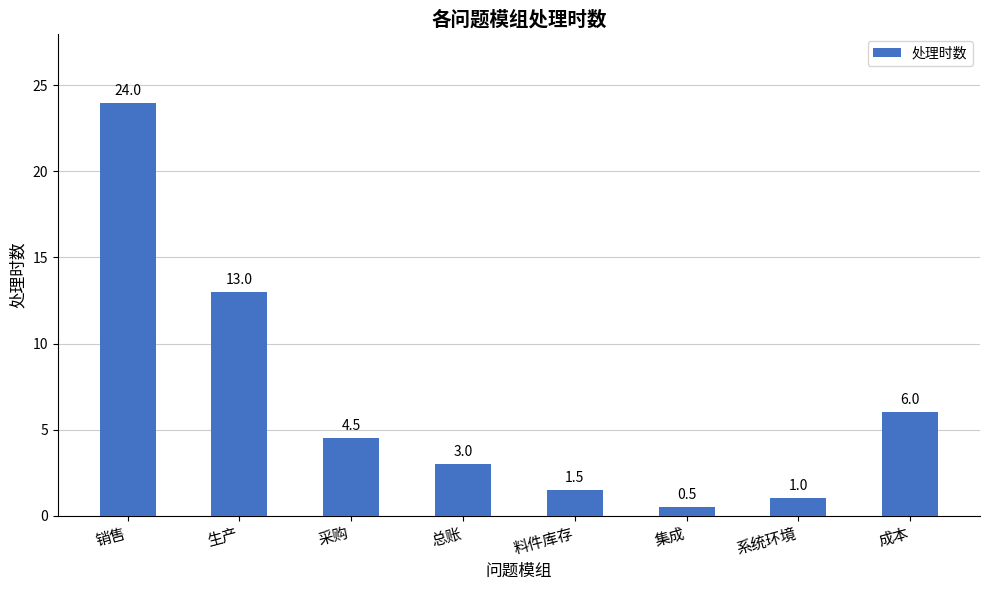

True or false: the data shows 0.5 at 集成.

True